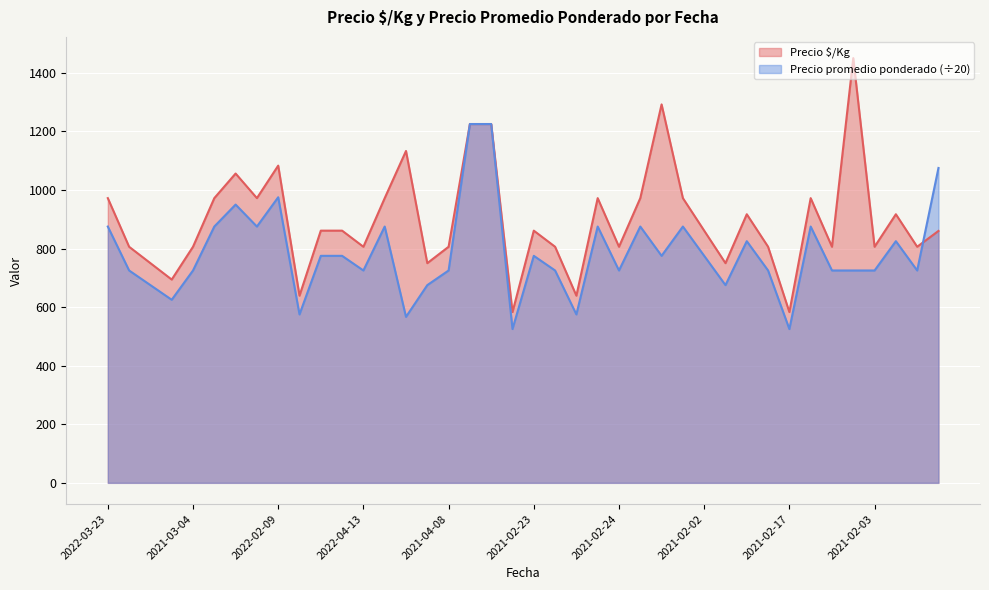

How many intersections are there between Precio Â$/Kg and Precio promedio ponderado?

1